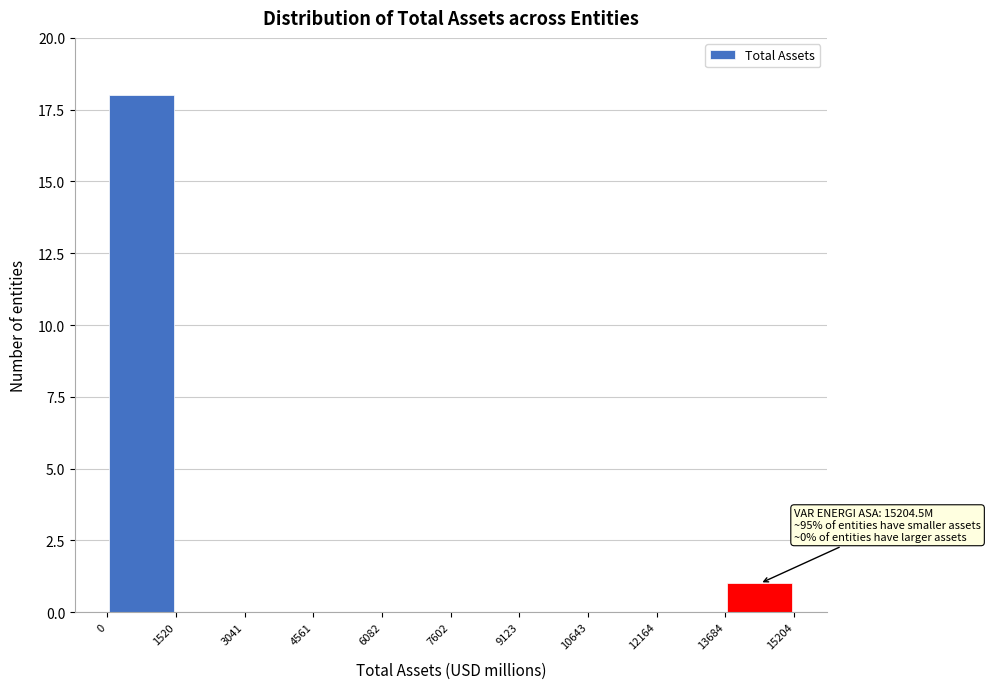

Over which range of the x-axis is the bar tallest?

0 to 1520